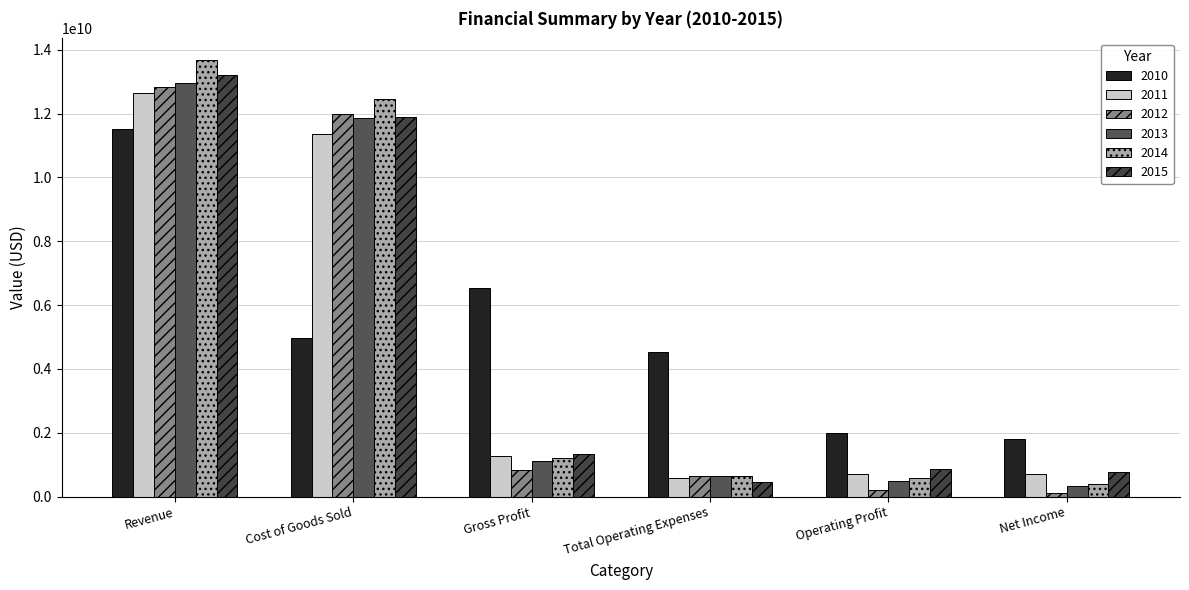

What is the average value of the 2012 series?

4433147000